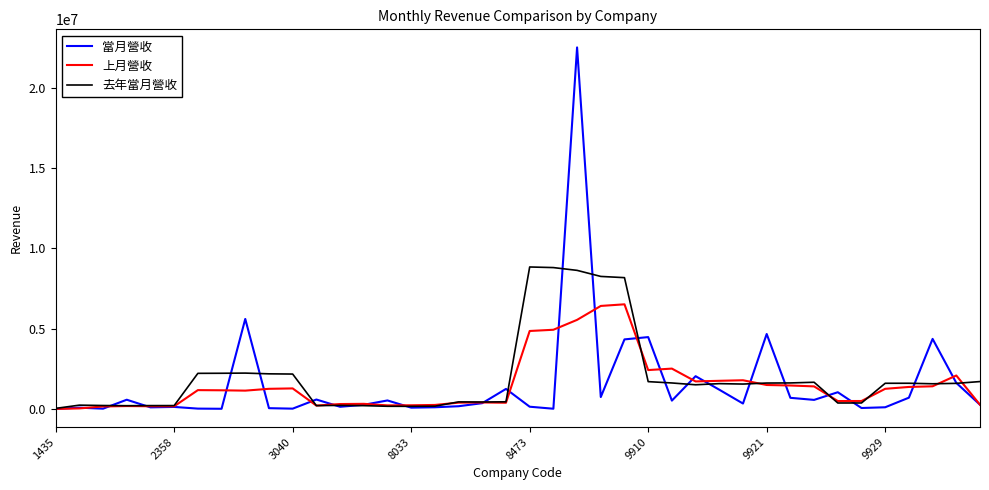

What is the difference between the maximum and second lowest values in the 去年當月營收 series?

8679325.9